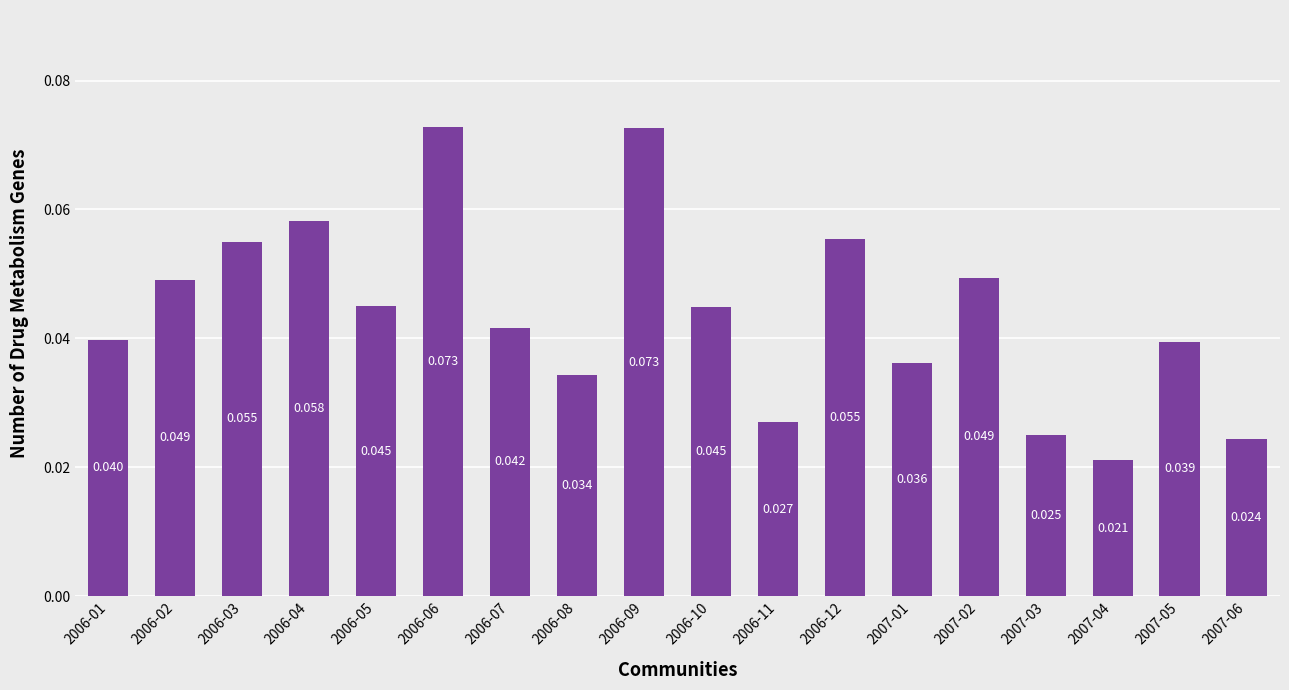

What is the sum of all values?

0.8